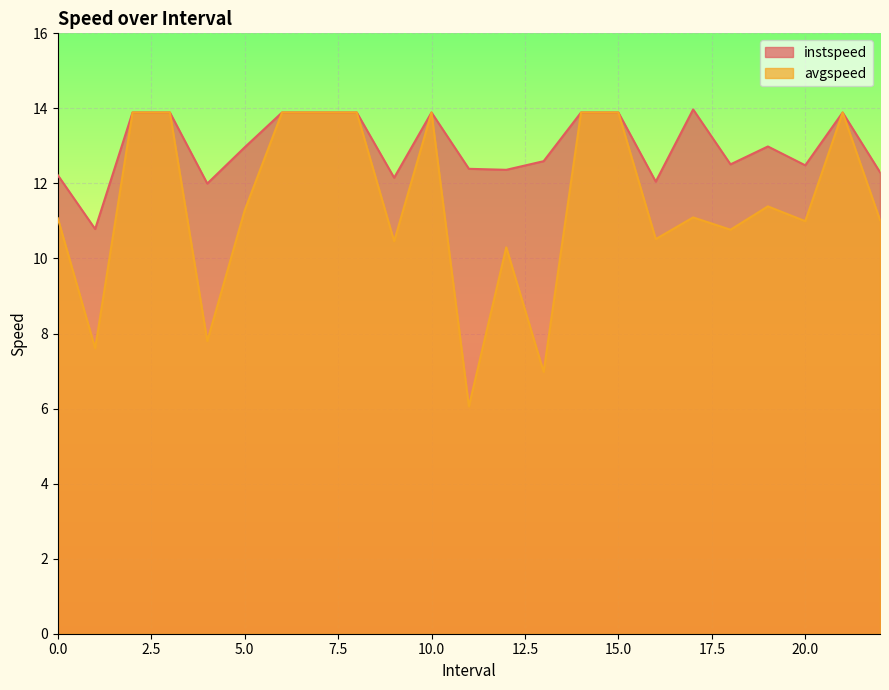

Where is the first local maximum for avgspeed?

10.0